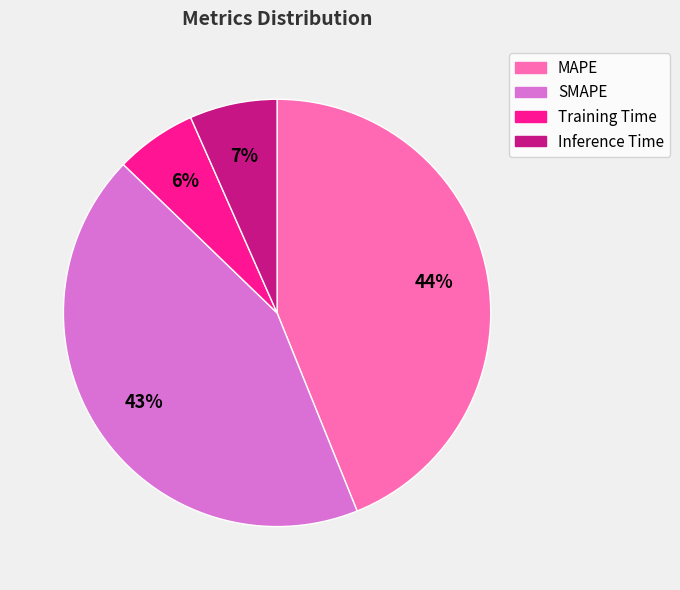

Count the number of slices in the pie.

4